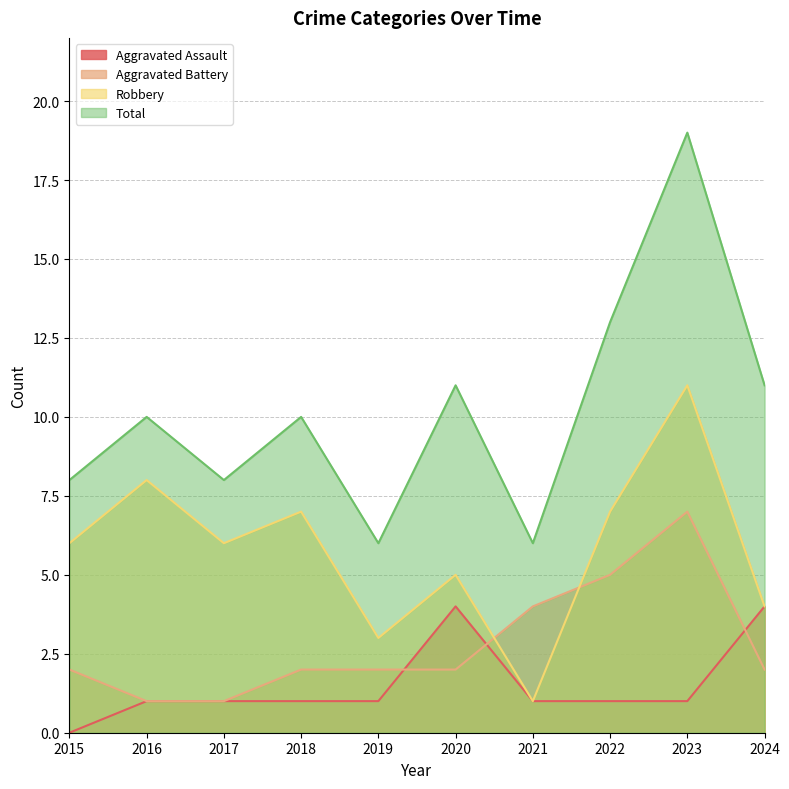

What is the greatest value displayed?

19